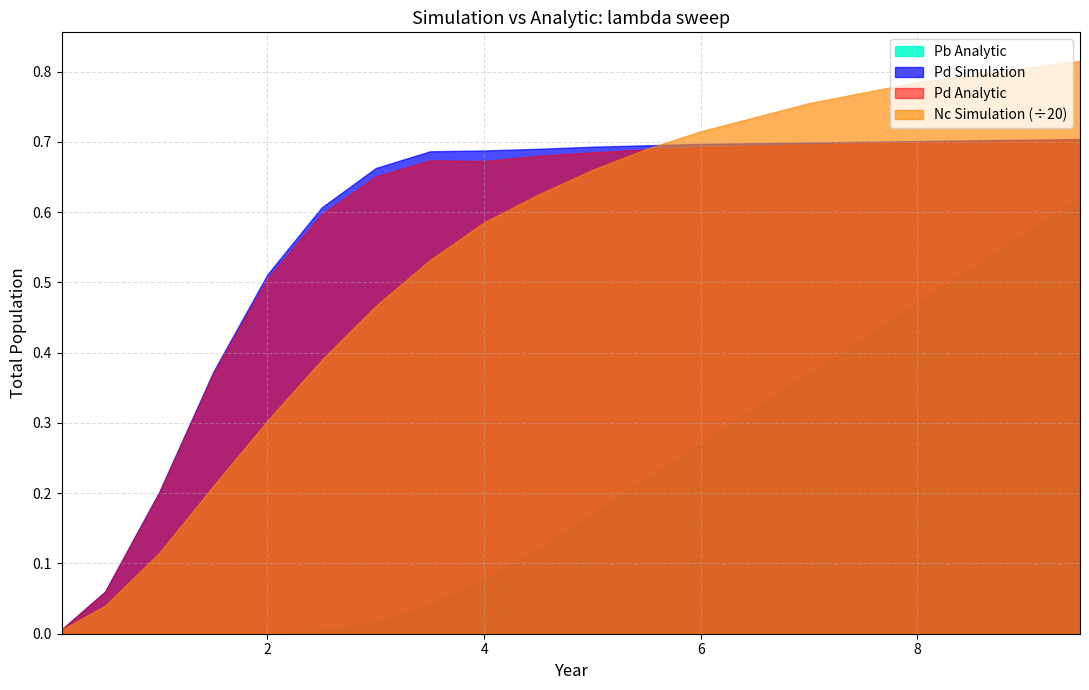

The value of Nc Simulation at 9.0 is 6.6. True or false?

False